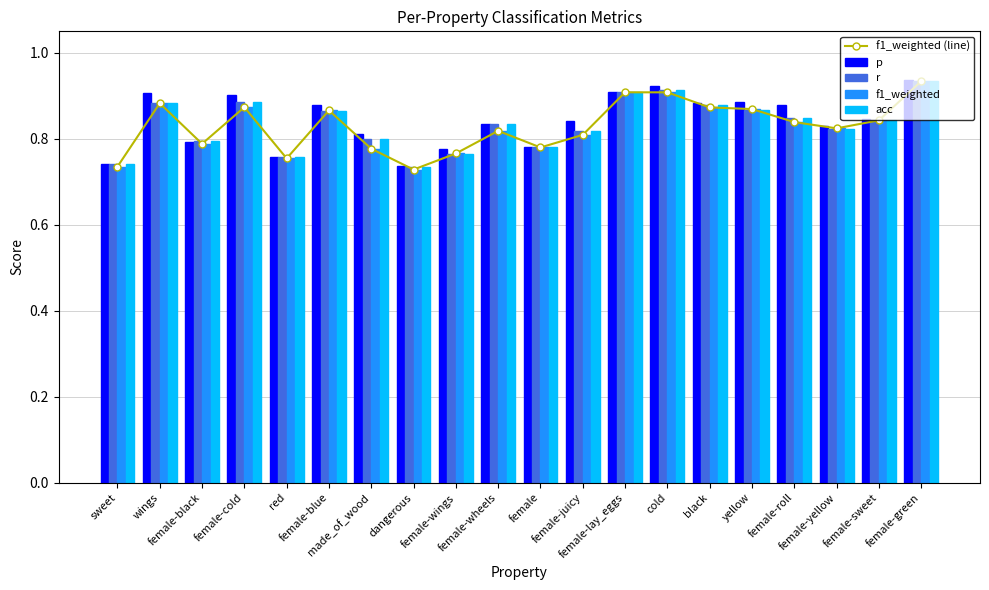

The r series shows 1.3 at female-blue. True or false?

False